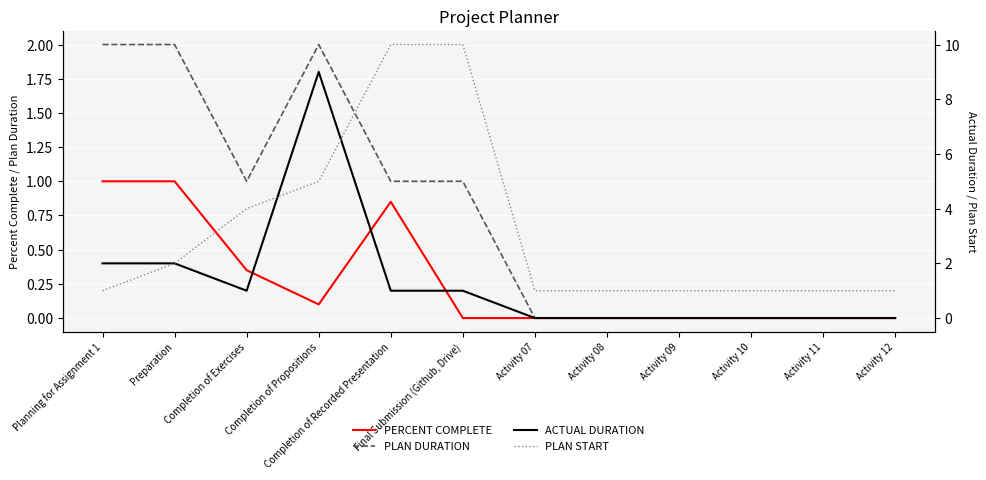

Reading left to right, transcribe all the data shown in this chart.

PERCENT COMPLETE: 1.0	1.0	0.3	0.1	0.8	0.0	0.0	0.0	0.0	0.0	0.0	0.0
PLAN DURATION: 2.0	2.0	1.0	2.0	1.0	1.0	0.0	0.0	0.0	0.0	0.0	0.0
ACTUAL DURATION: 2.0	2.0	1.0	9.0	1.0	1.0	0.0	0.0	0.0	0.0	0.0	0.0
PLAN START: 1.0	2.0	4.0	5.0	10.0	10.0	1.0	1.0	1.0	1.0	1.0	1.0